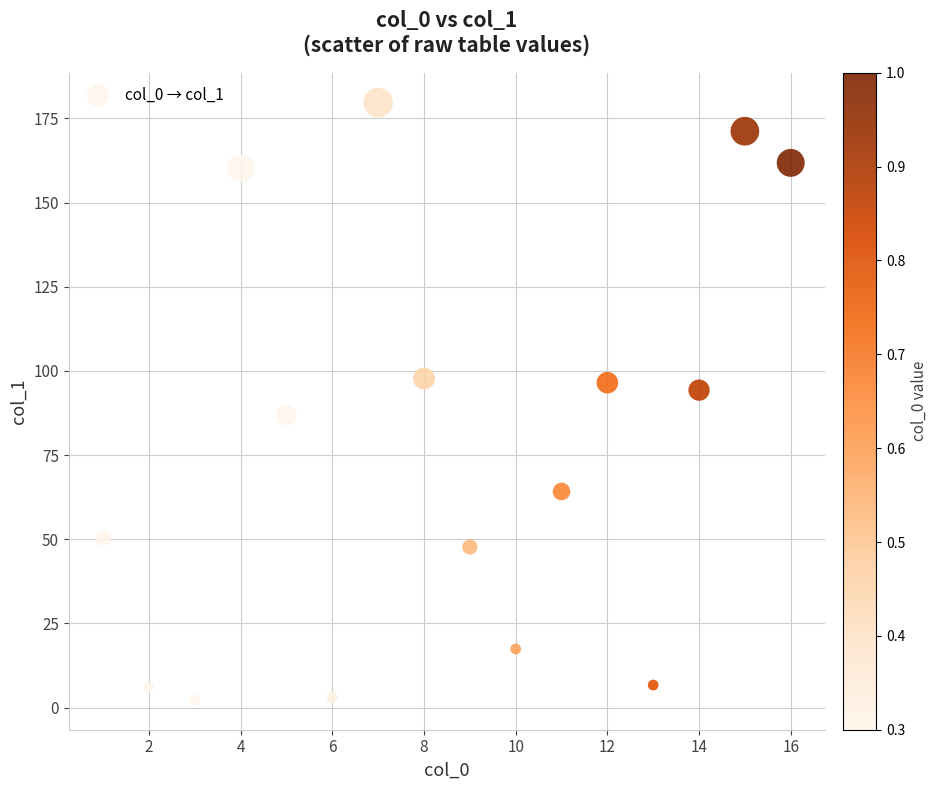

What is the range of X values (max minus min)?

15.0